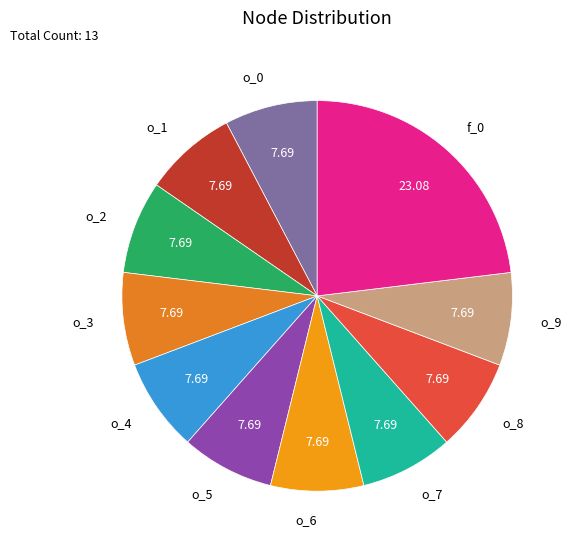

What is the smallest slice in the pie chart?

o_0